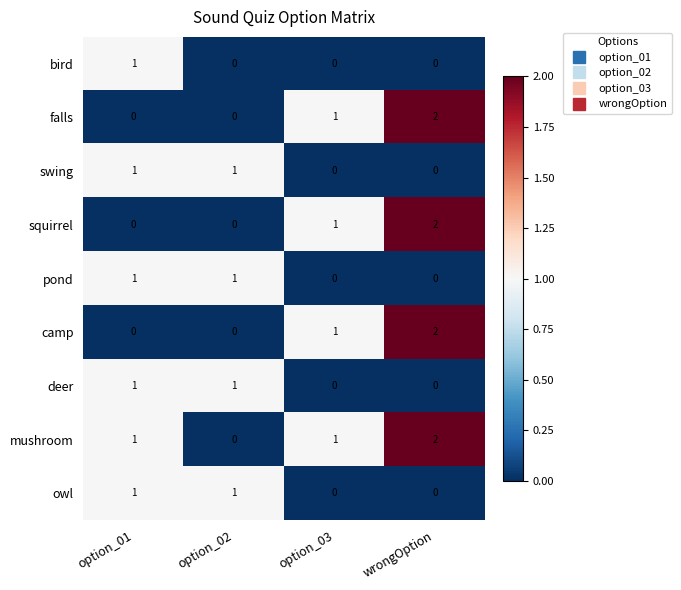

Which category has the highest value across all series?

wrongOption